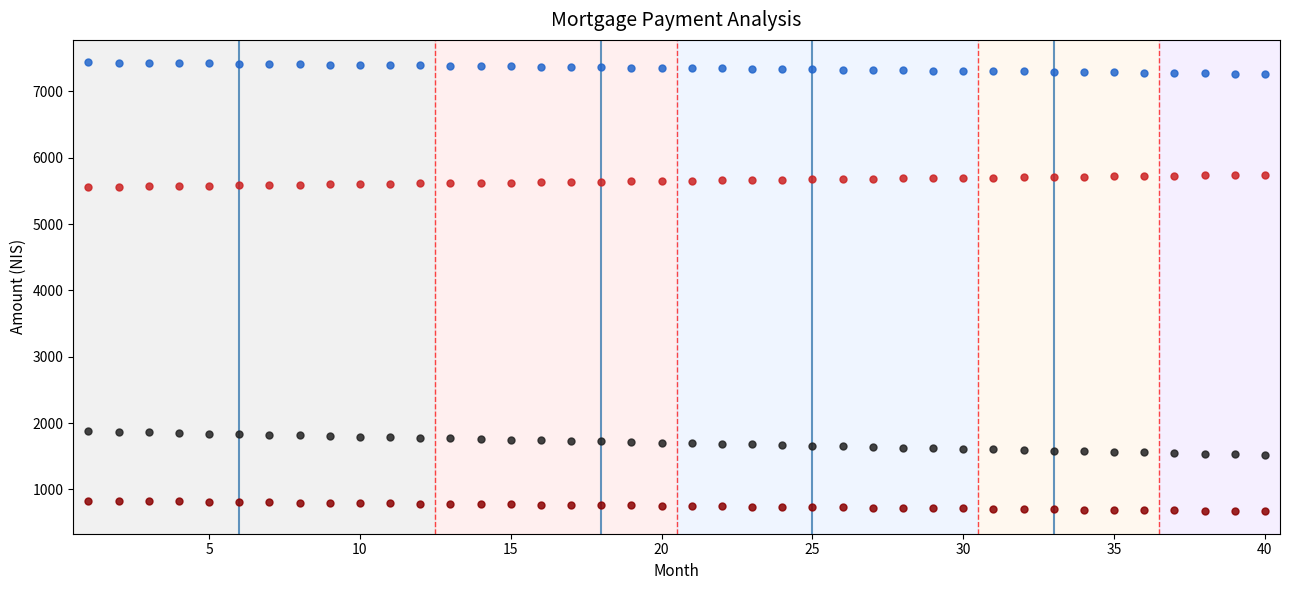

What is the value of the Capital Payment point at the 31st from the left?

5700.9